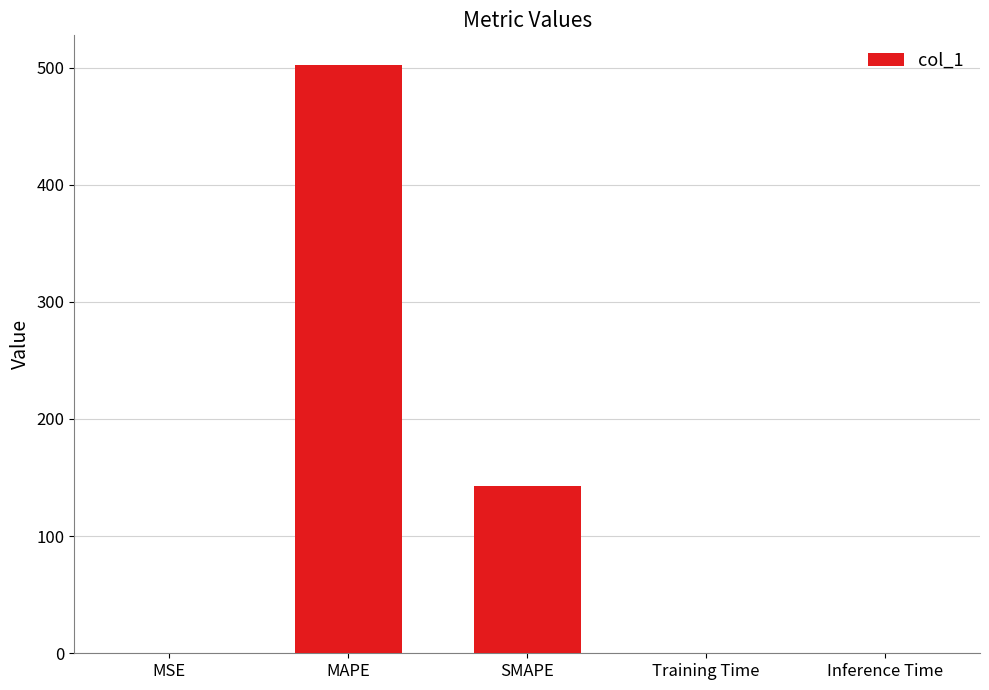

What is the average value?

129.1